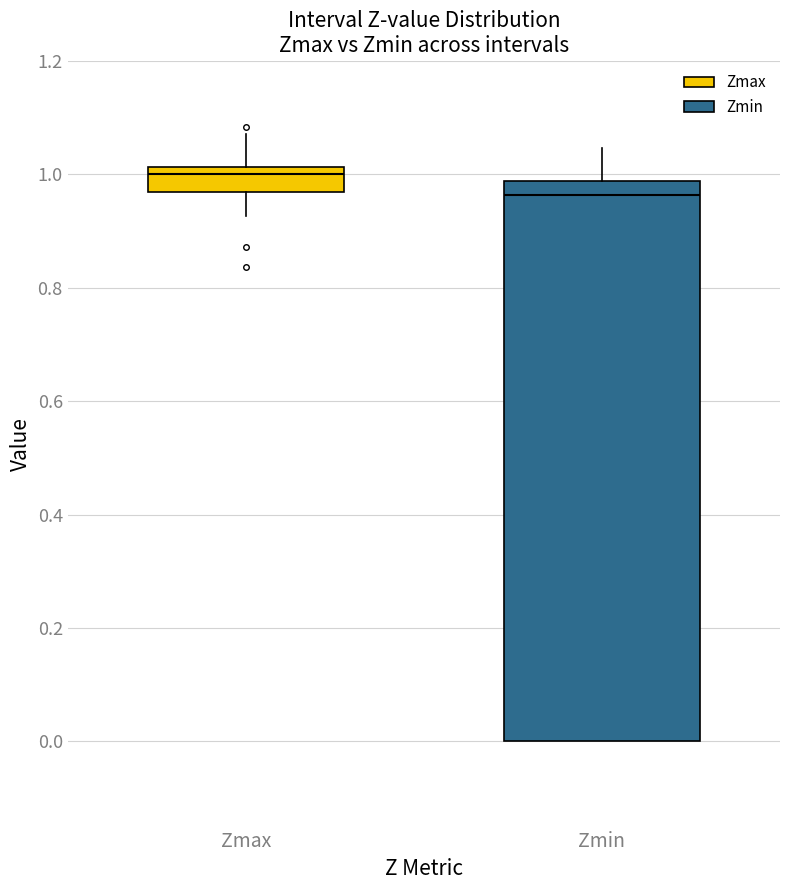

Where does the median line of the box for Zmin sit on the y-axis? The values are not printed on the chart, so give them approximately, as read against the axis.

0.96